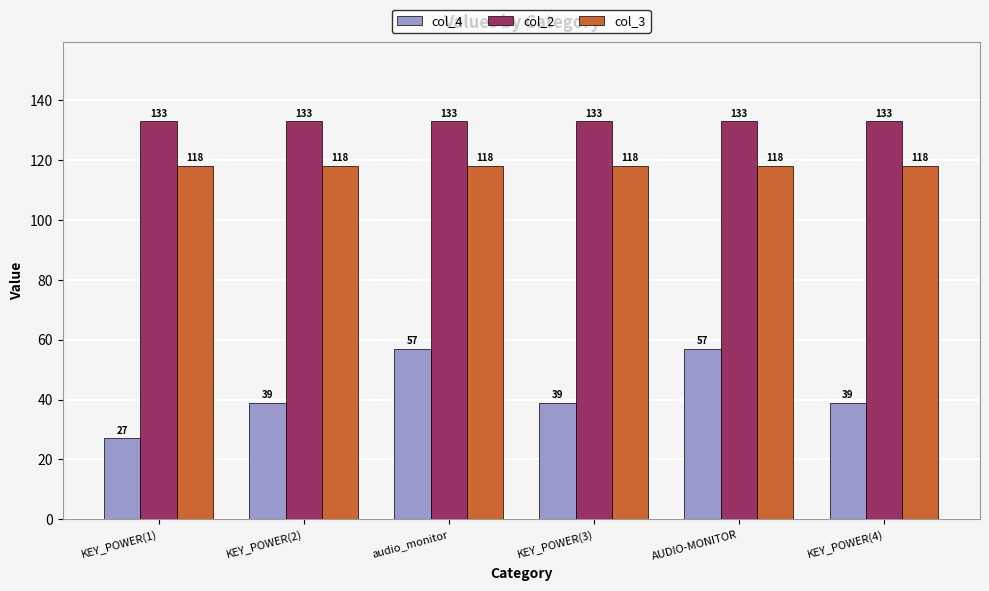

Does the chart contain stacked bars?

No